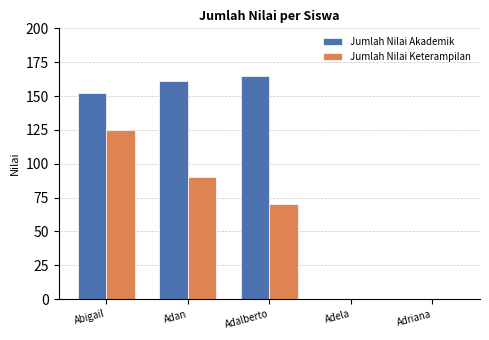

Is the value of Jumlah Nilai Akademik at Adriana greater than the value of Jumlah Nilai Keterampilan at Adan?

No